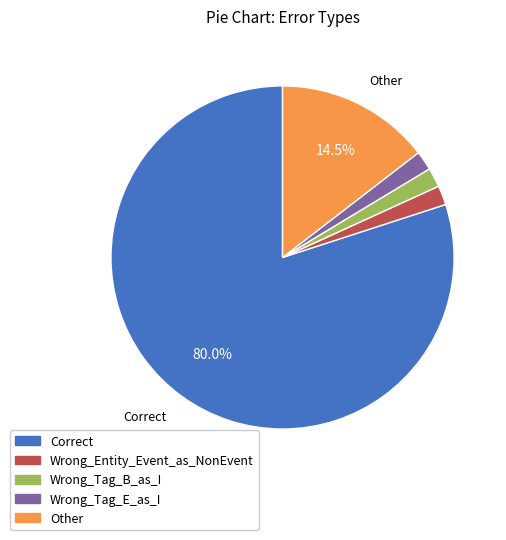

Which category has the biggest portion of the pie?

Correct